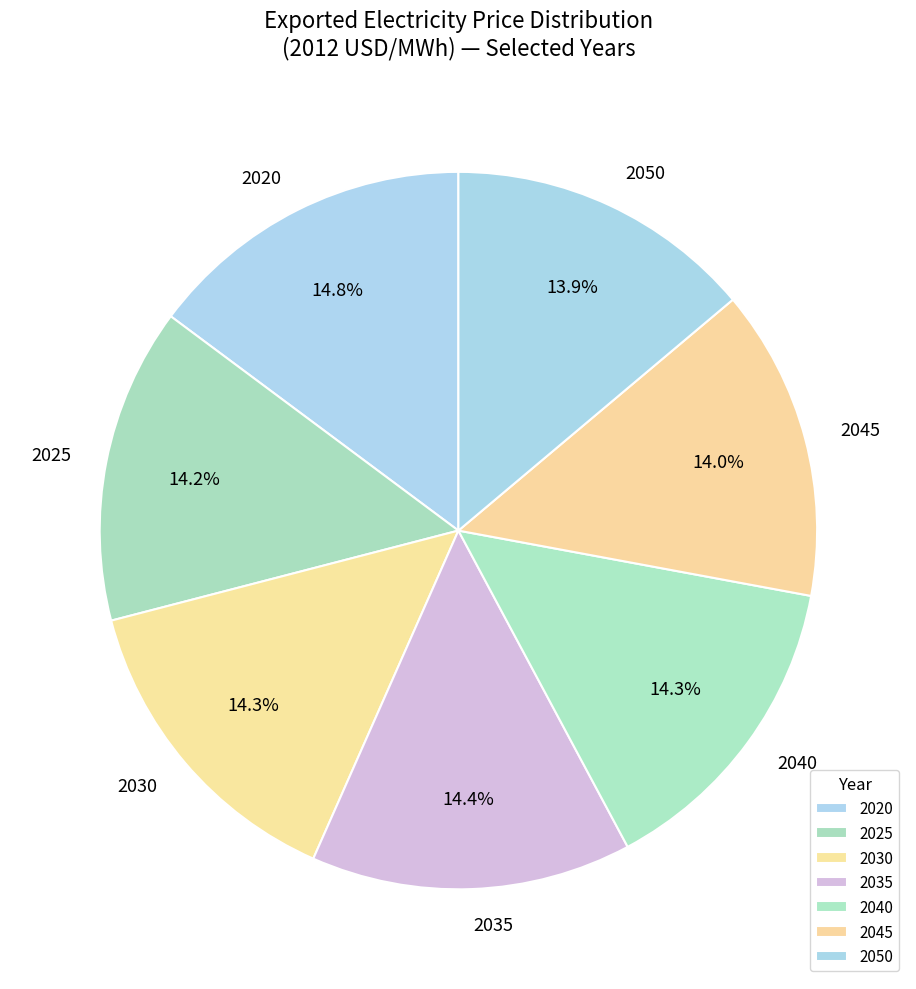

Approximately how many times larger is the value at 2020 compared to 2030?

1.0